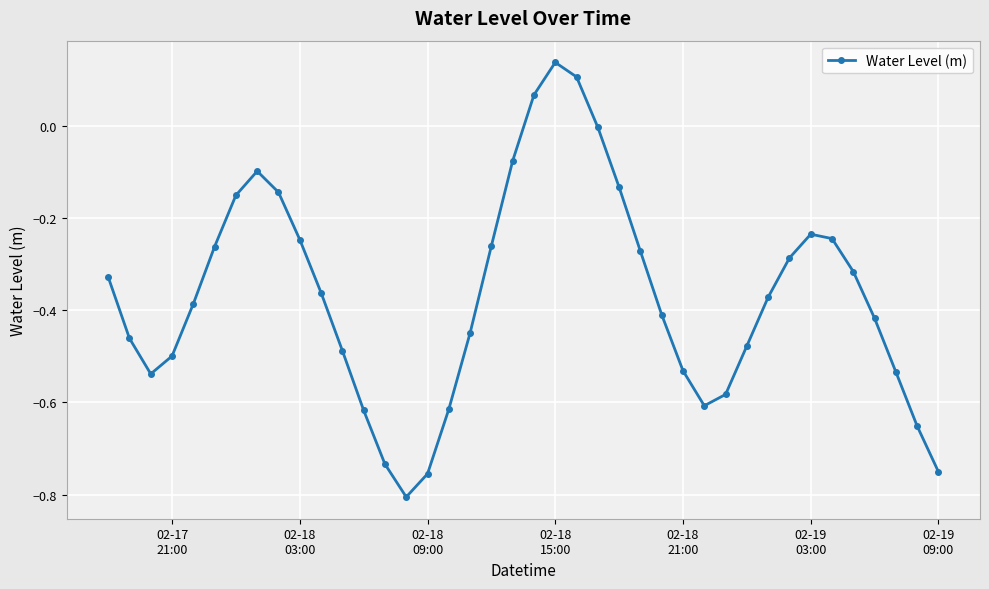

True or false: the data has more than 0 interior local peaks.

True